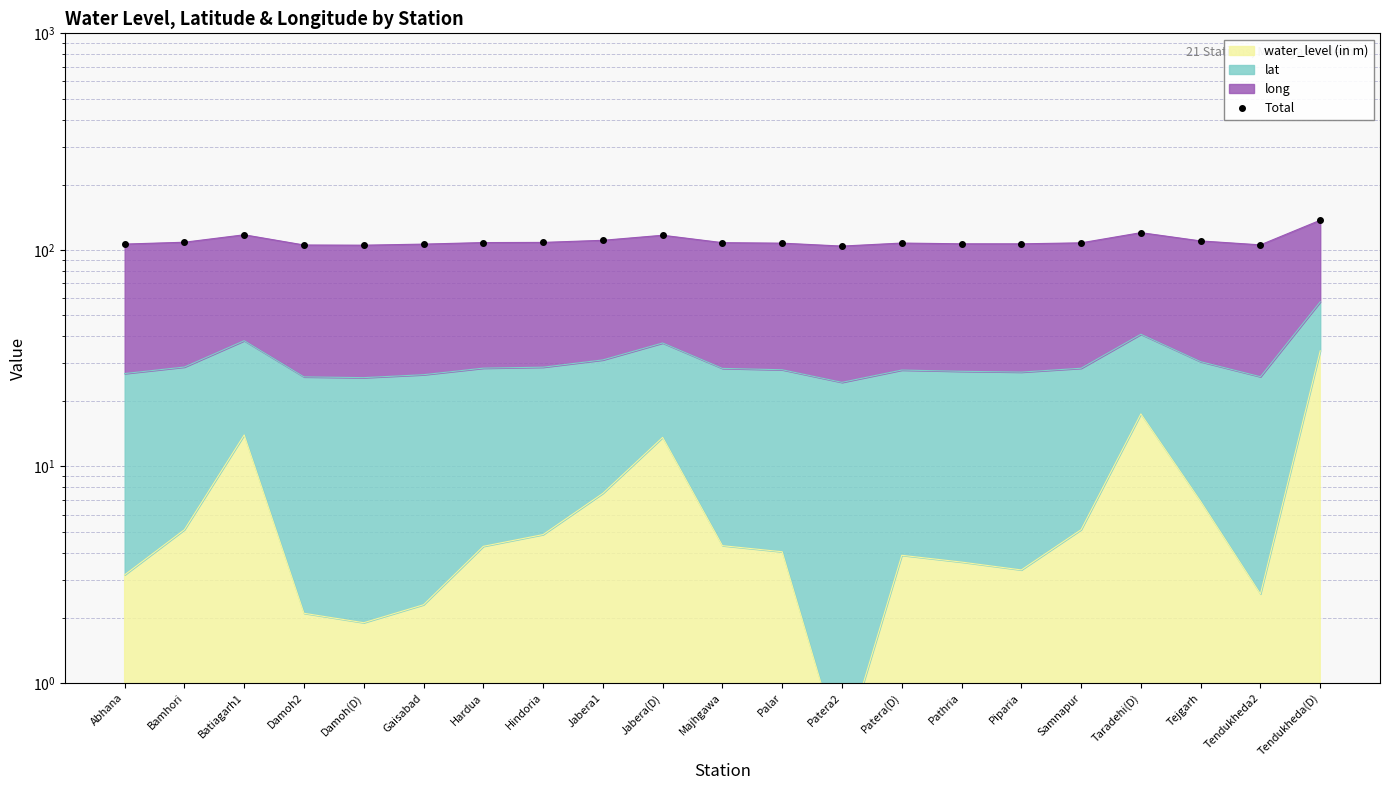

Which has a higher value, Patera(D) or Tendukheda2?

Patera(D)